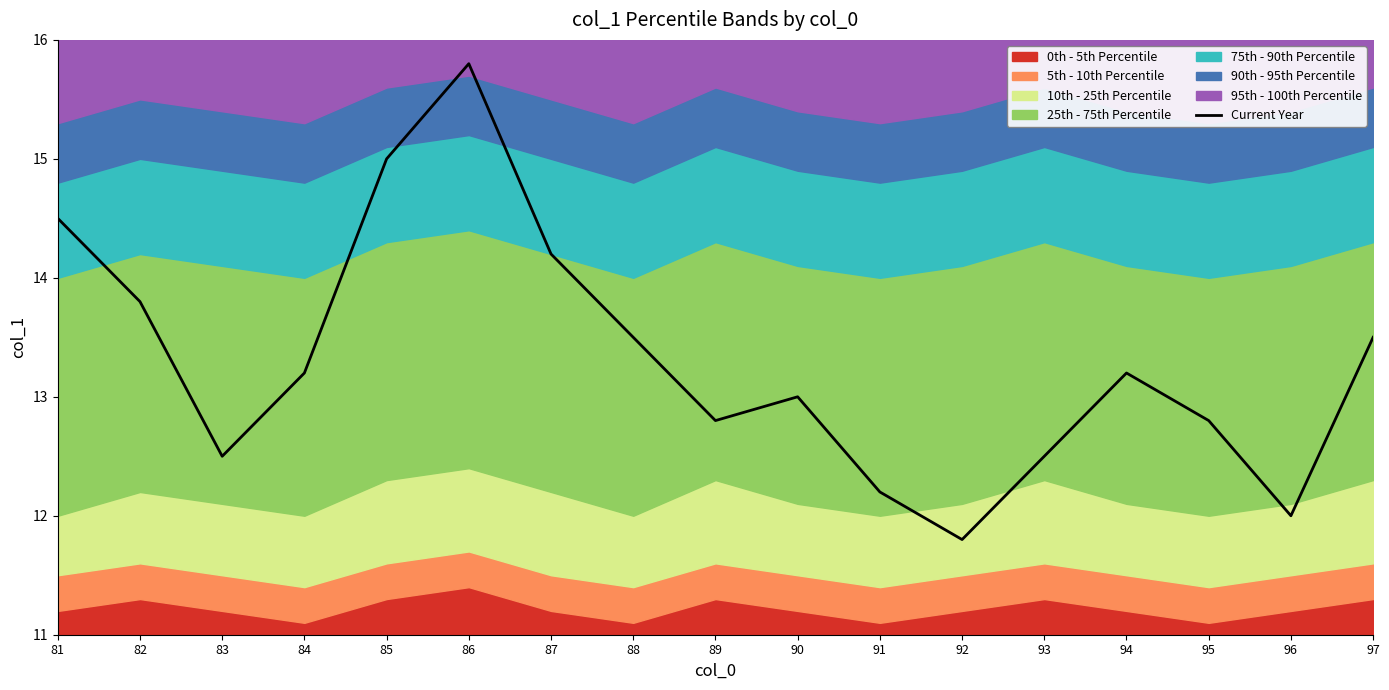

Reading right to left, extract all data points from this chart.

13.5	12.0	12.8	13.2	12.5	11.8	12.2	13.0	12.8	13.5	14.2	15.8	15.0	13.2	12.5	13.8	14.5